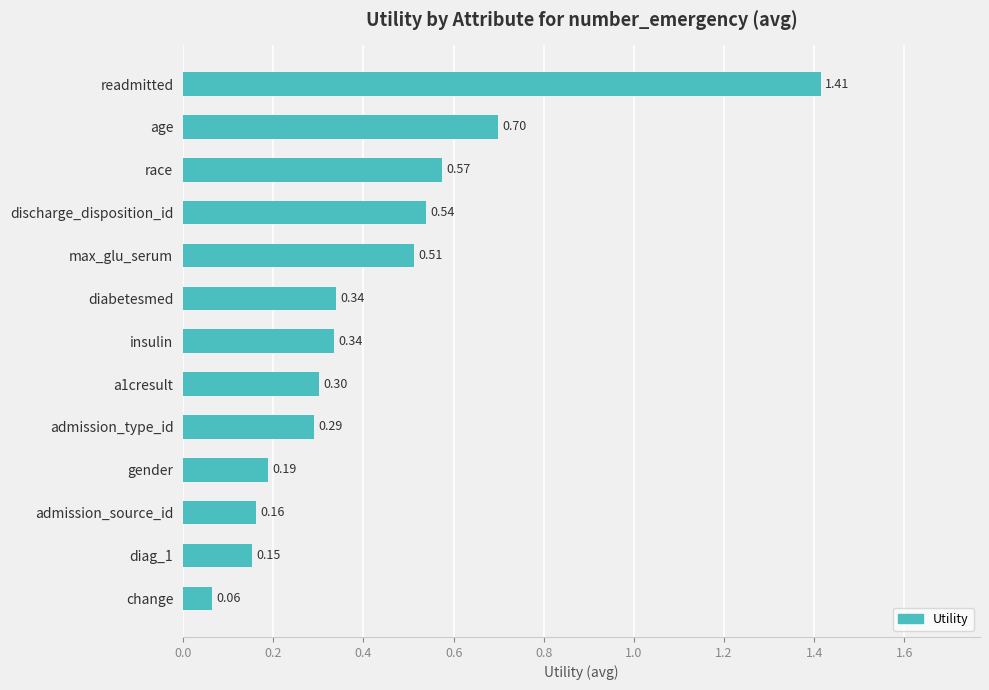

How many distinct data groups are displayed?

1